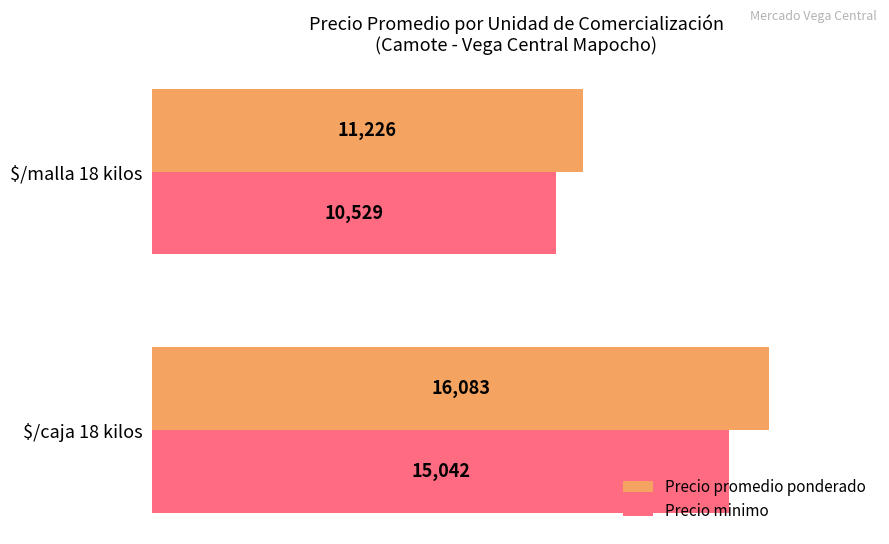

Which series has the largest total across all categories?

Precio promedio ponderado